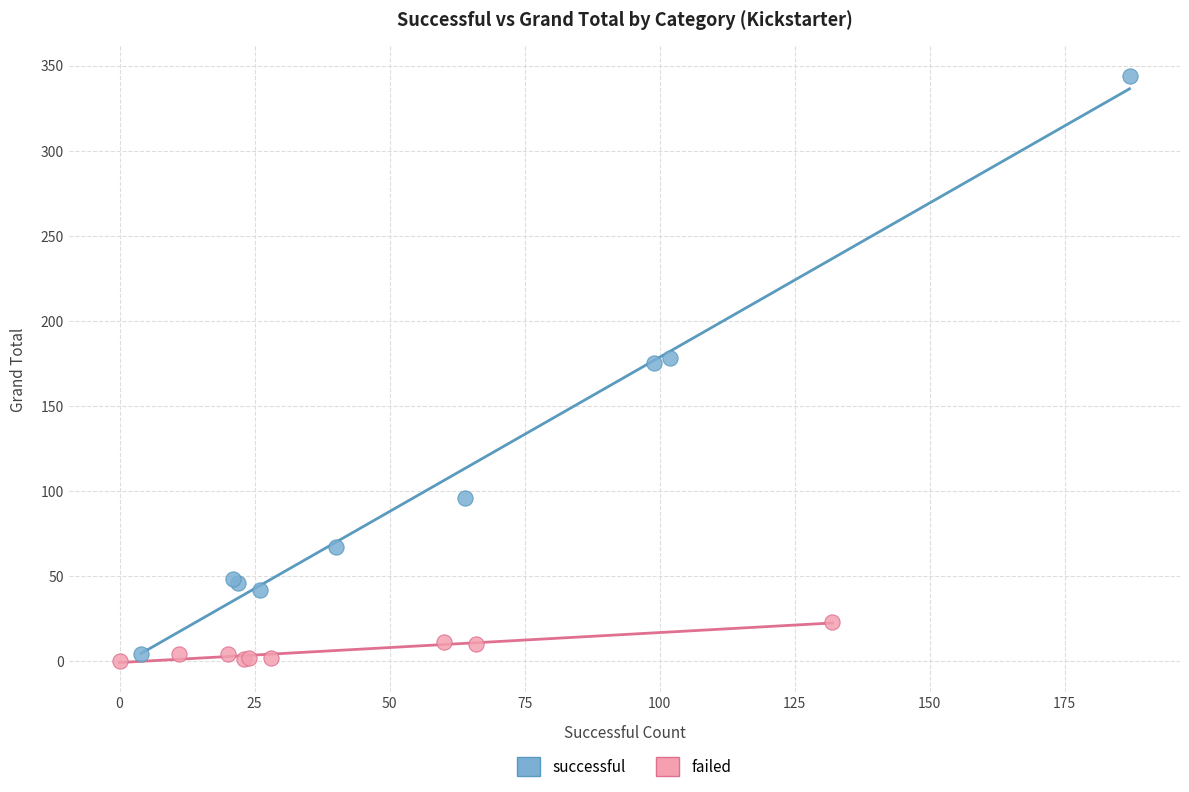

Which series has the widest spread of Y values?

successful